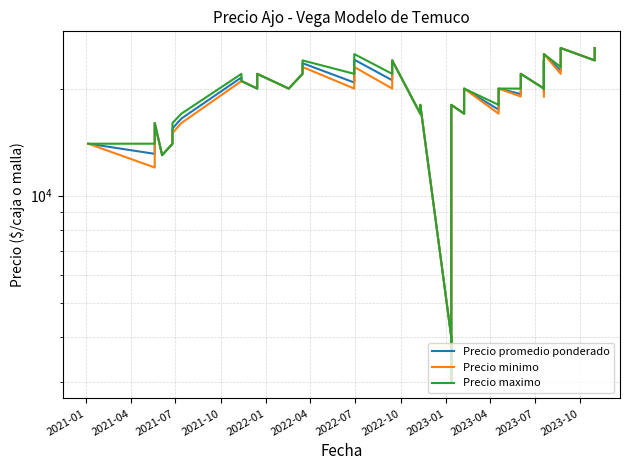

Which series has the widest spread of values?

Precio promedio ponderado